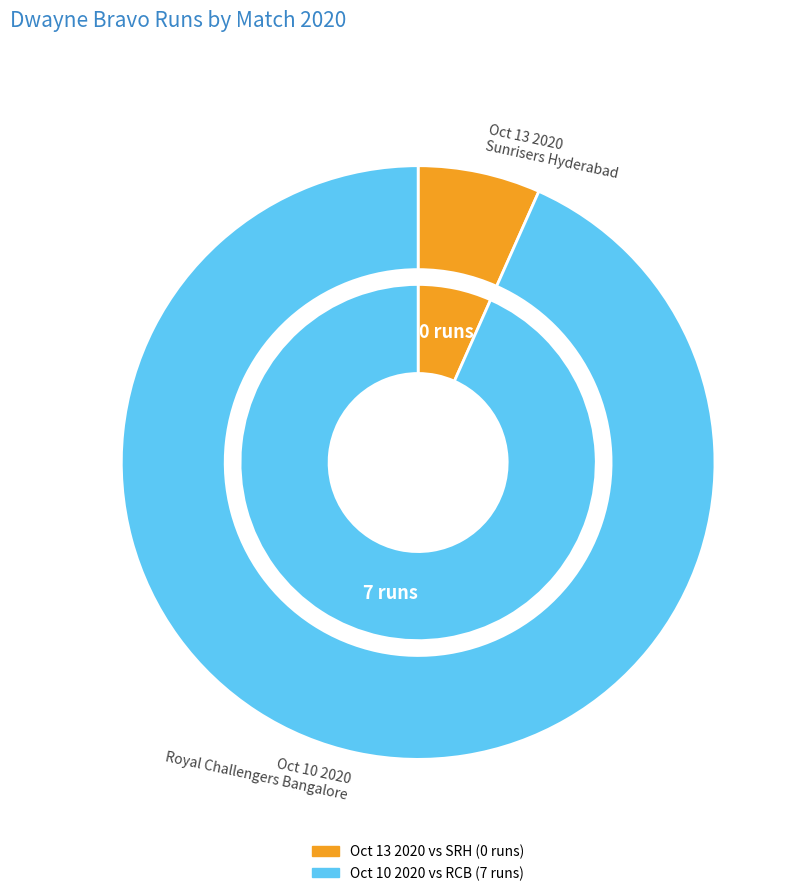

How many slices are in this pie chart?

2